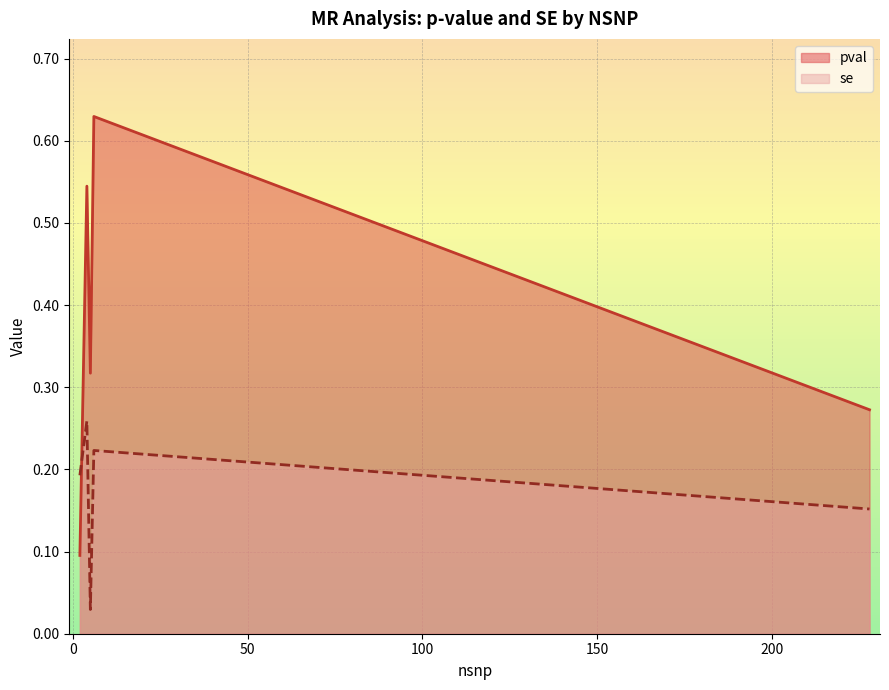

How many lines are shown in the chart?

2